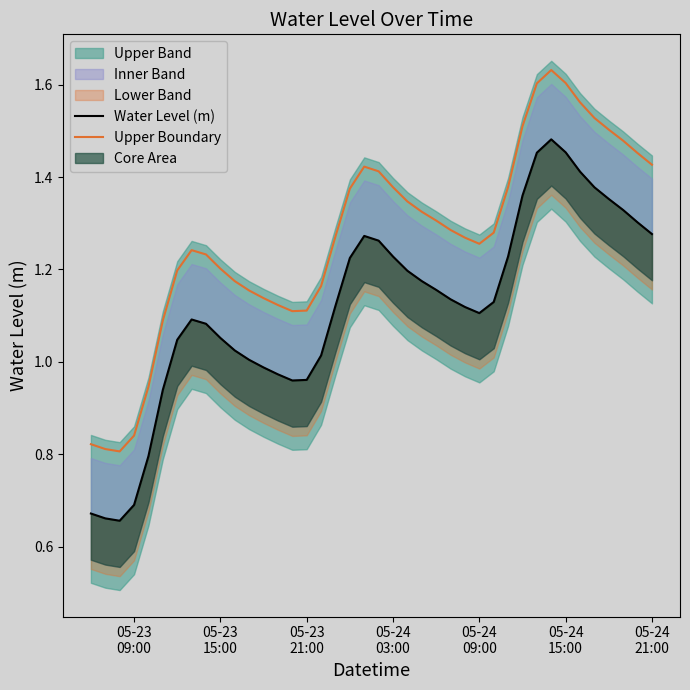

True or false: Upper Boundary has a value of 2.1 at 05-24 21:00.

False